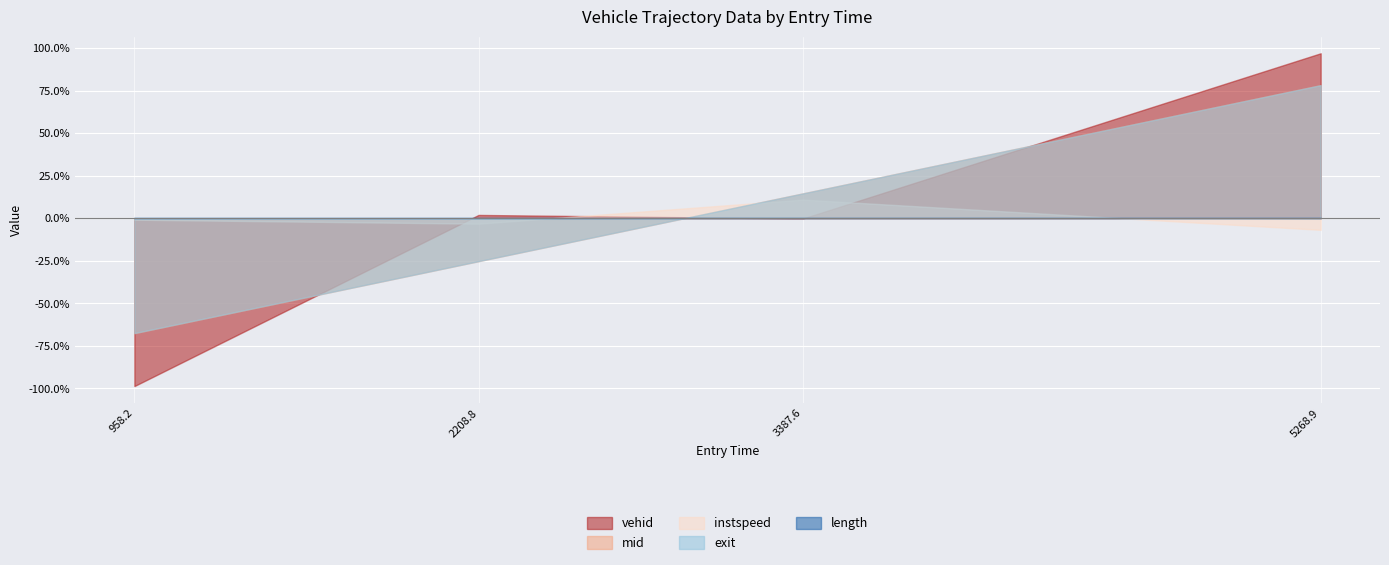

At which category is the sum across all series the highest?

5268.9